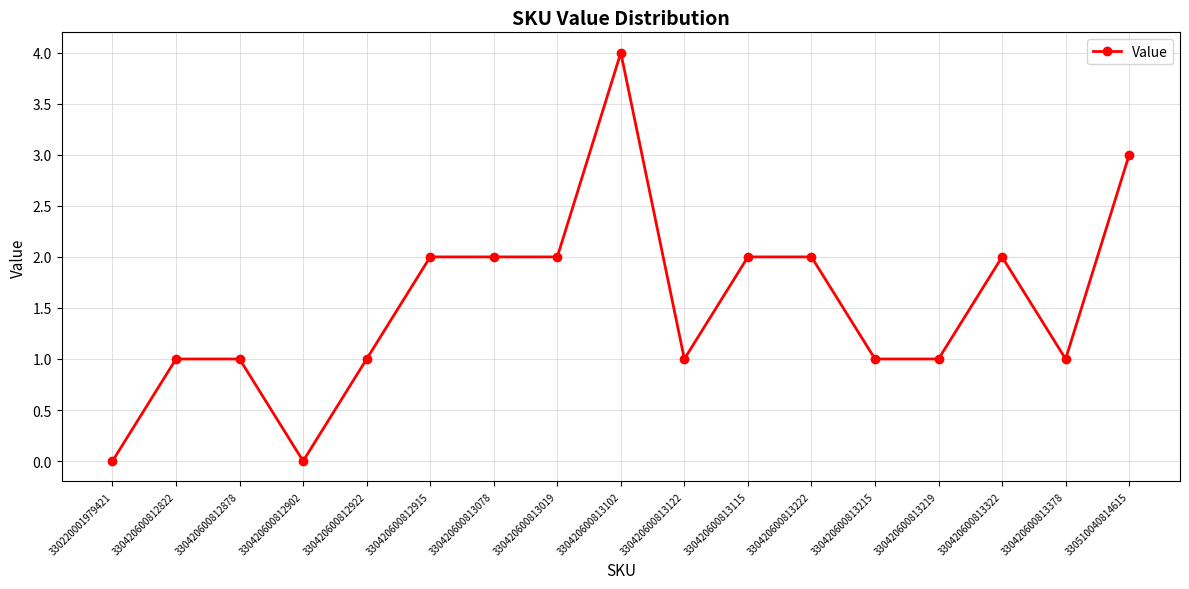

What is the maximum value shown in the chart?

4